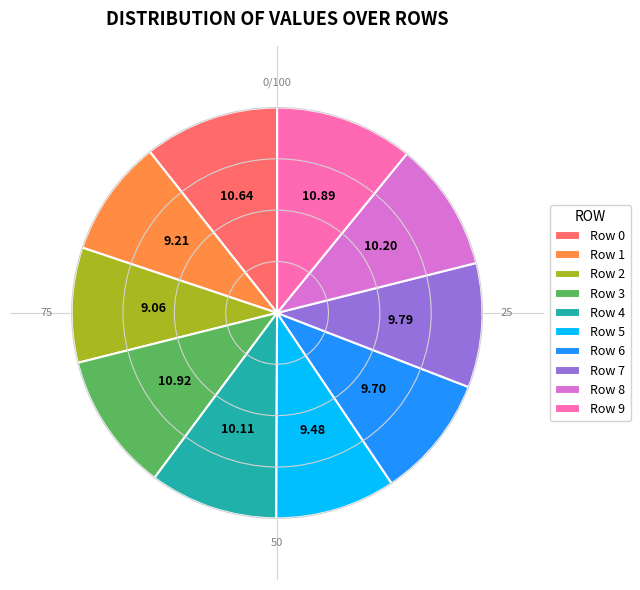

Is there a majority slice in this chart?

No